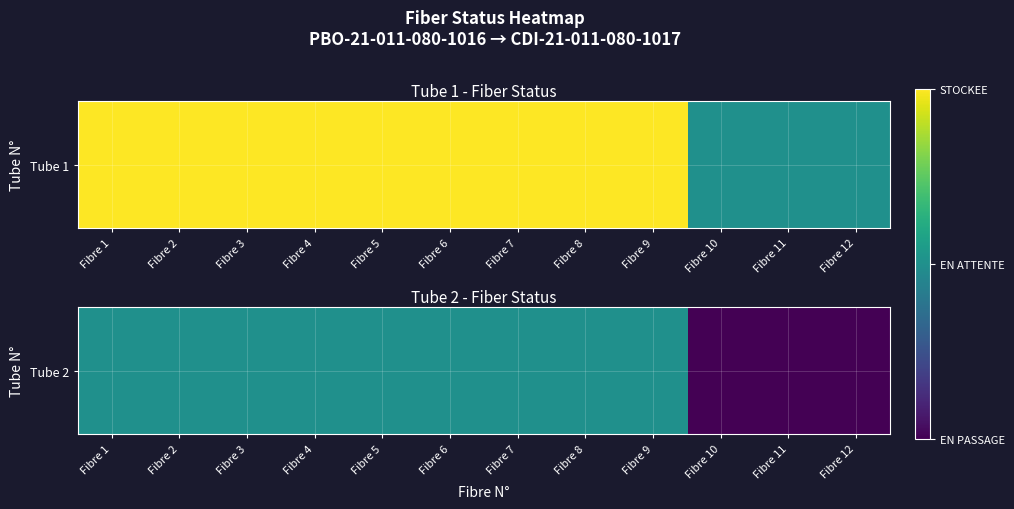

Is it true that the value at Fibre 9 is 1?

True